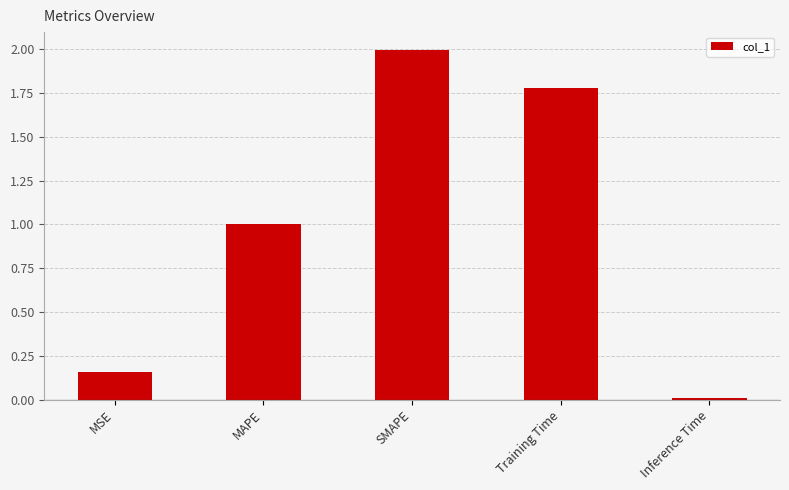

Which has a higher value, MSE or Inference Time?

MSE